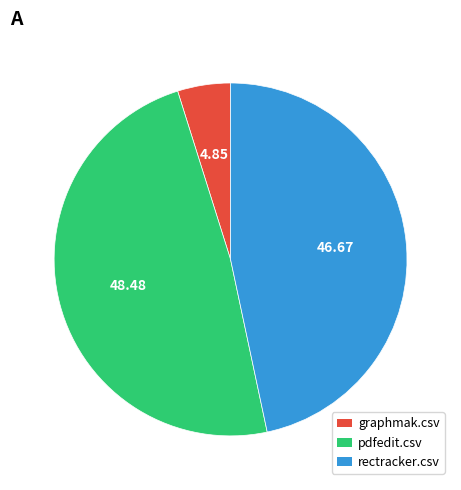

Count the number of slices in the pie.

3